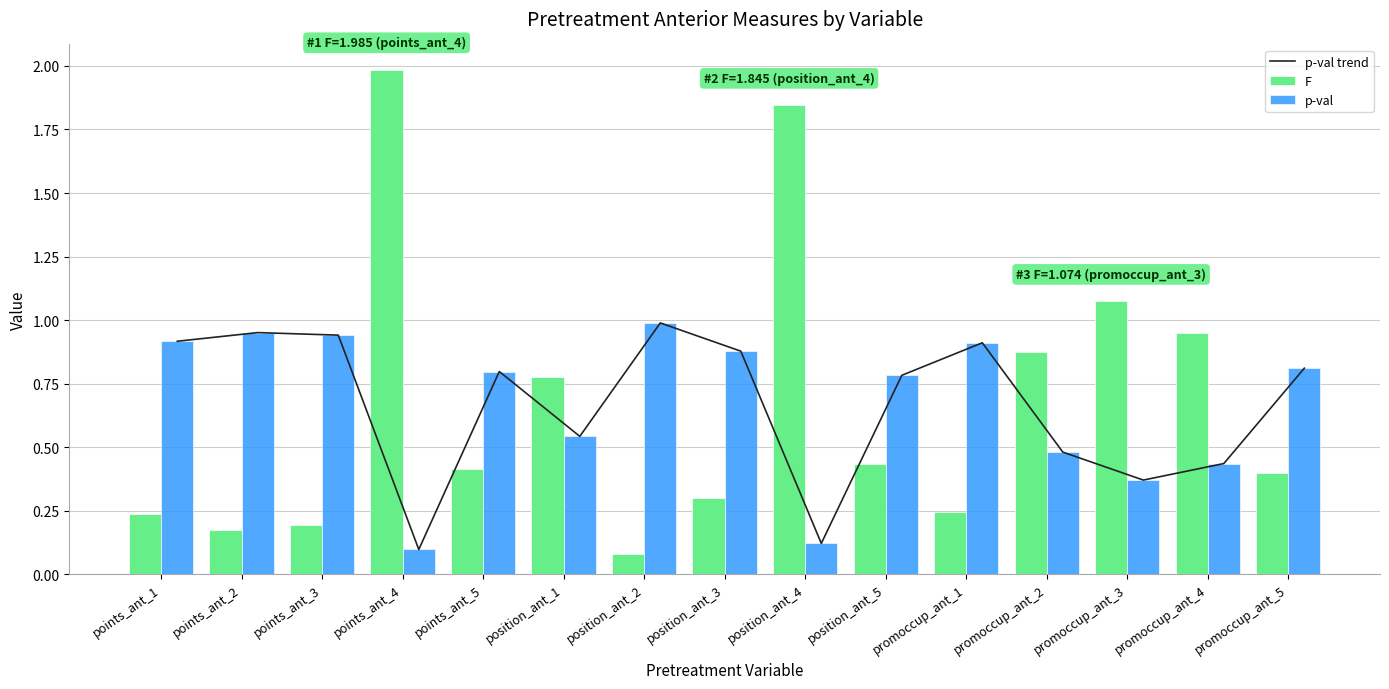

At which label is p-val trend closest to 0?

points_ant_4